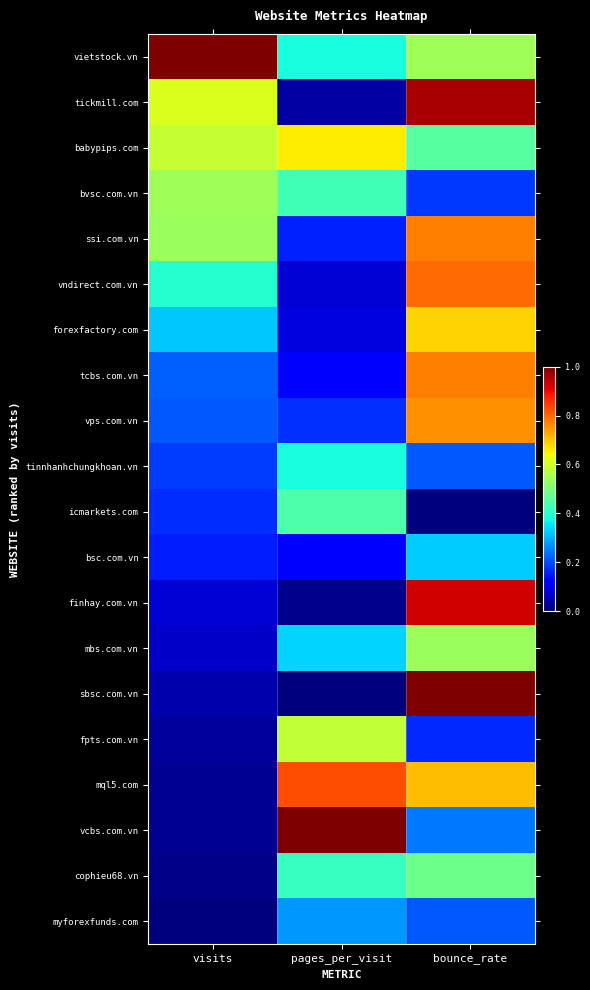

Between pages_per_visit and bounce_rate, which series saw the biggest shift?

sbsc.com.vn